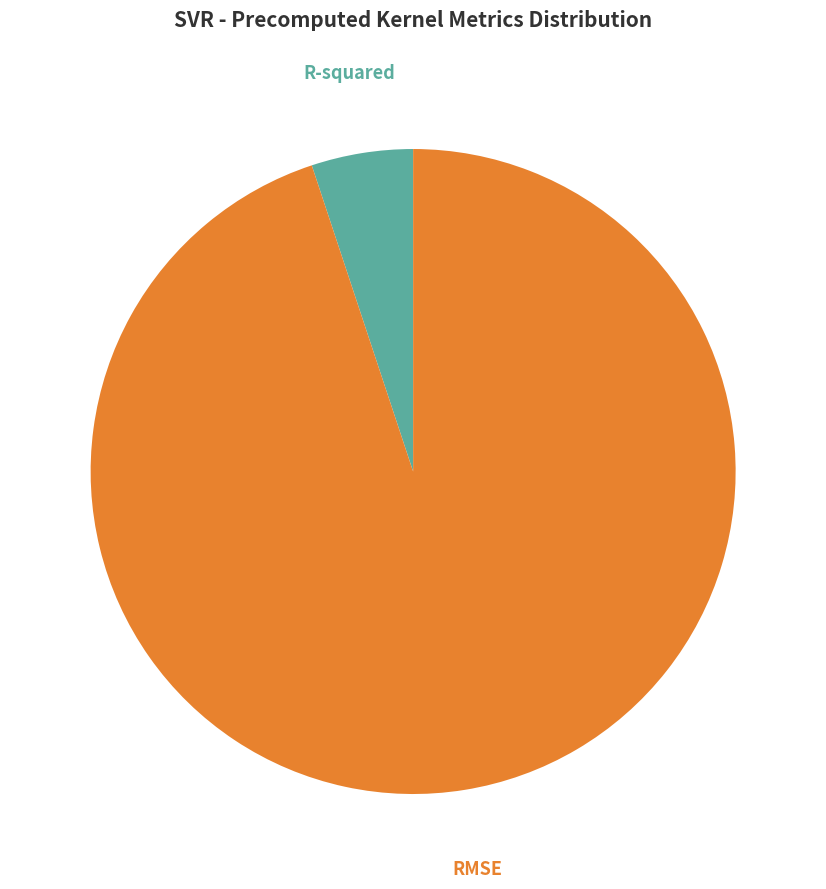

Is there any slice that represents more than half of the pie?

Yes